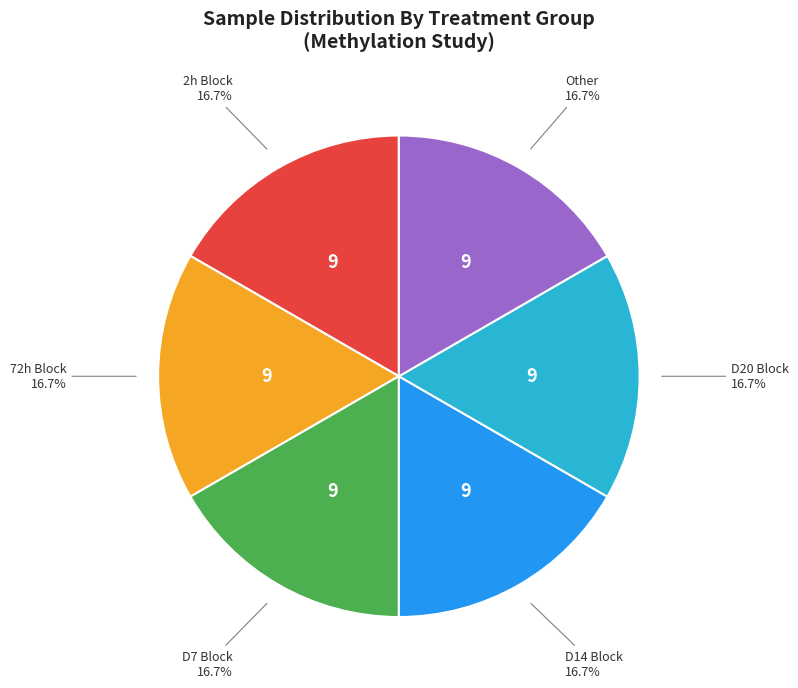

Is there any slice that represents more than half of the pie?

No